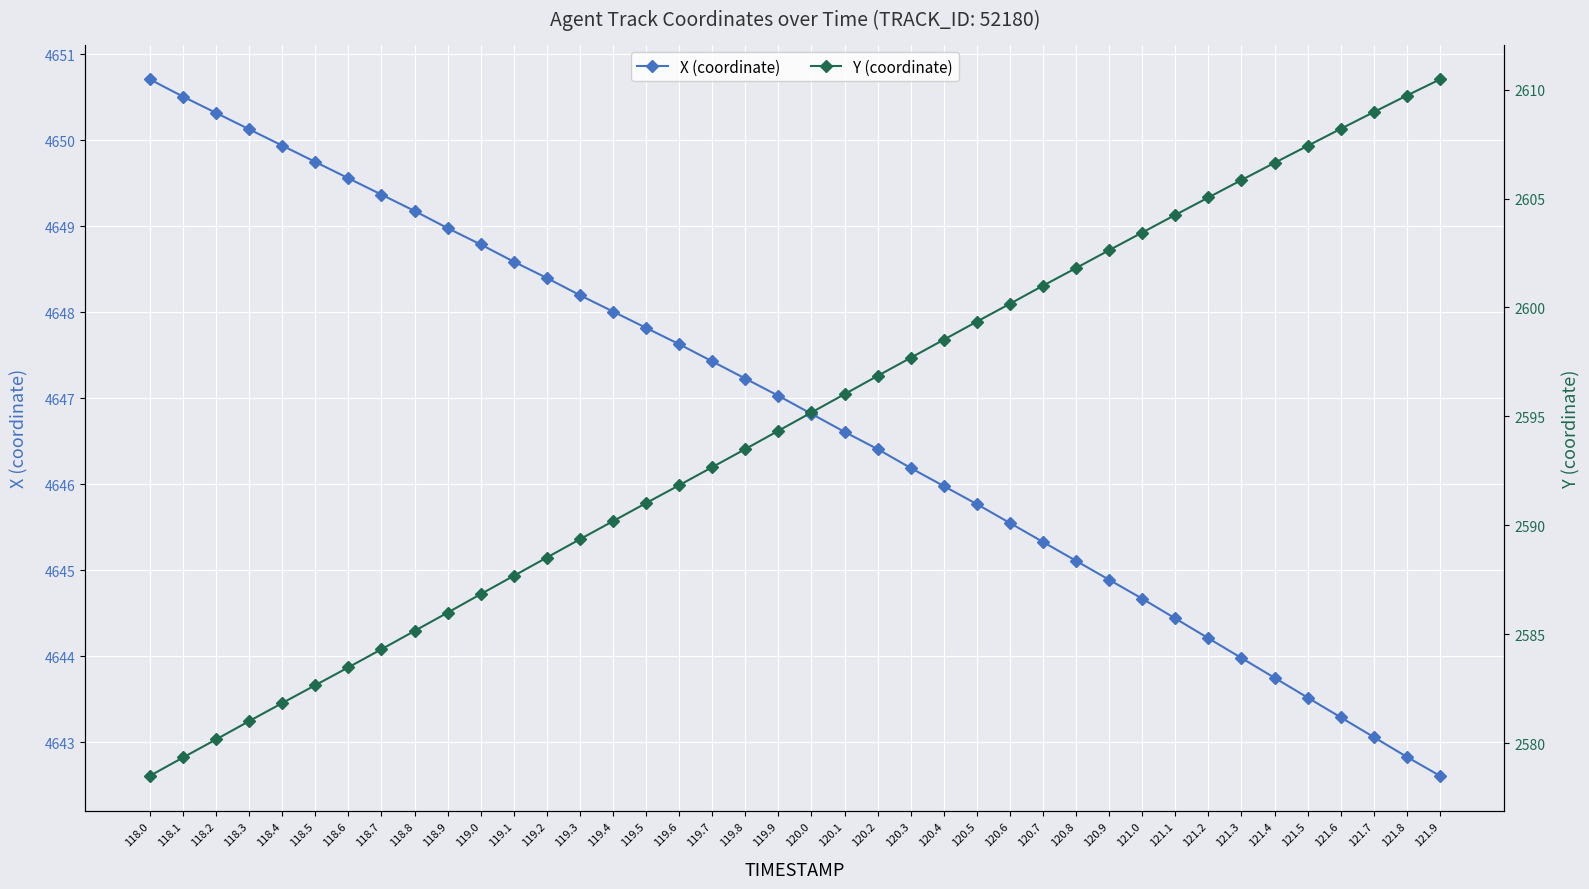

Rank the series by their average value, from lowest to highest.

Y (coordinate), X (coordinate)